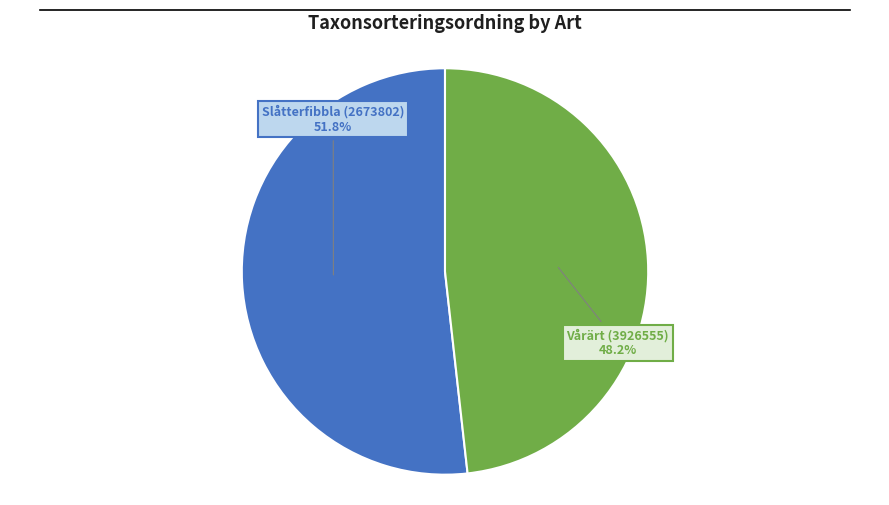

How many slices are in this pie chart?

2